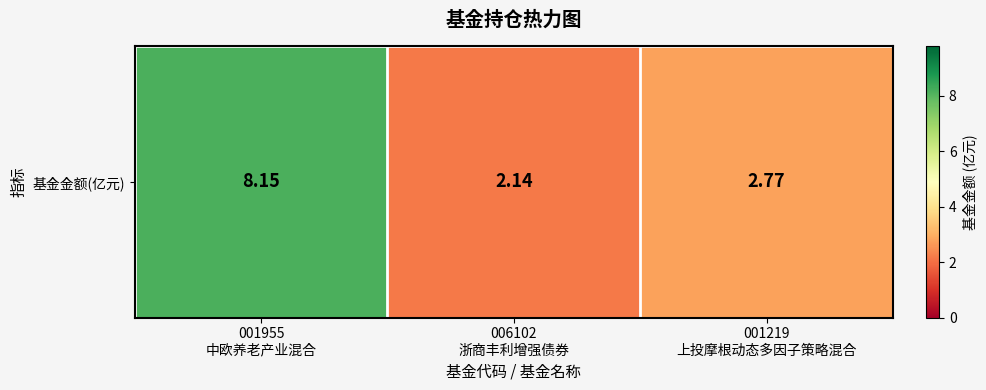

What is the change in value from 001955
中欧养老产业混合 to 001219
上投摩根动态多因子策略混合?

-5.4